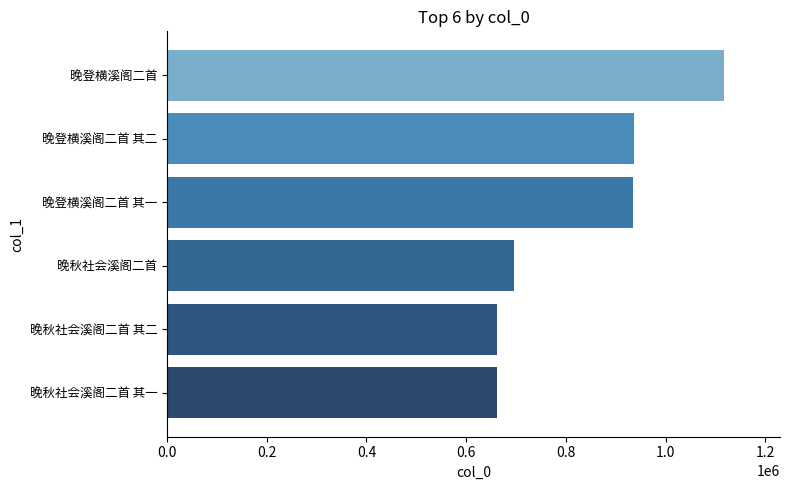

Between 晚登横溪阁二首 其二 and 晚秋社会溪阁二首 其一, which is larger?

晚登横溪阁二首 其二